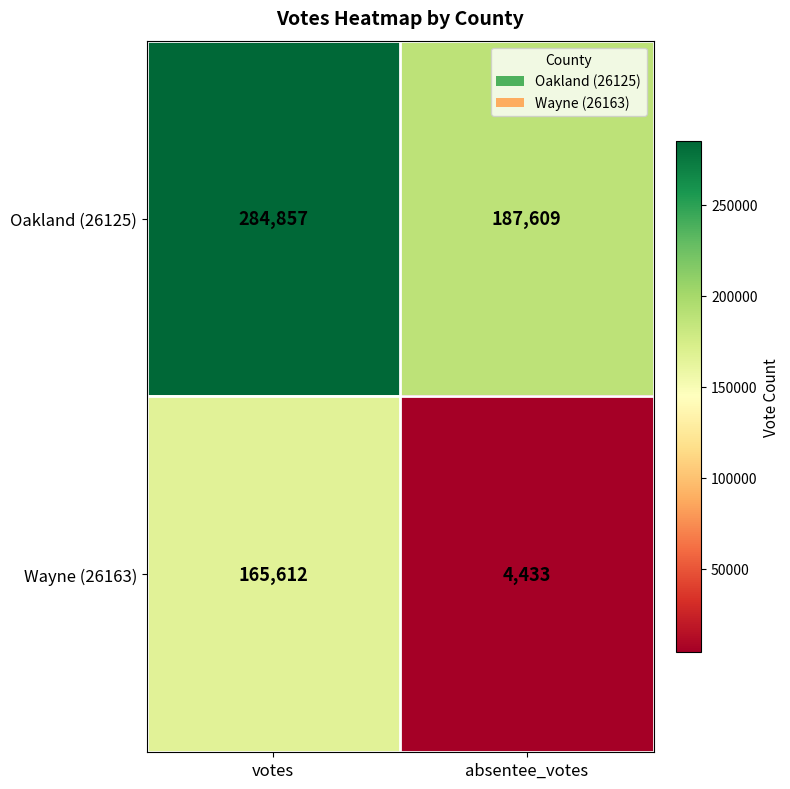

What is the smallest value displayed?

4433